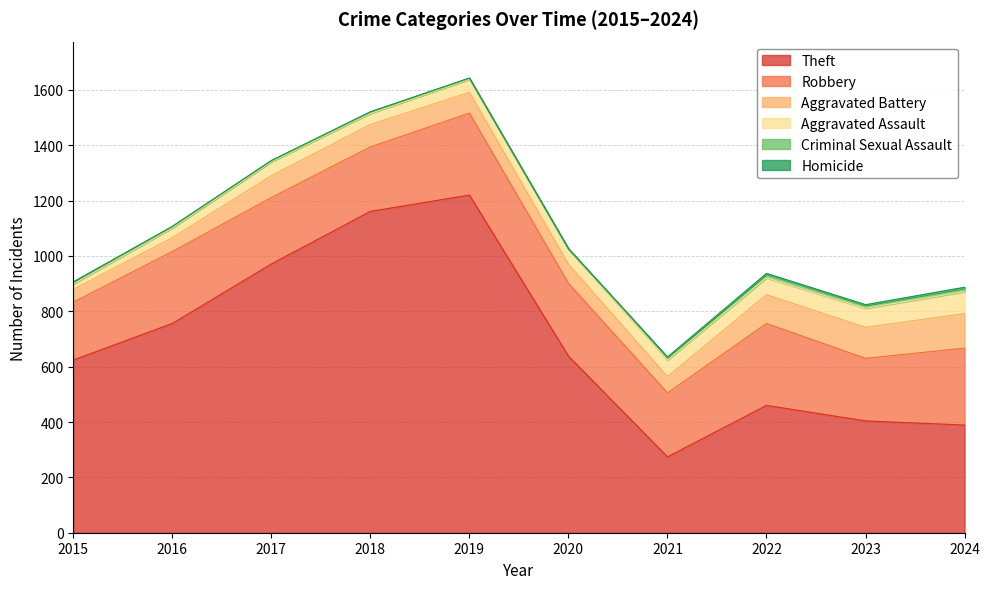

What is the sum of the Criminal Sexual Assault values at 2015 and 2018?

12